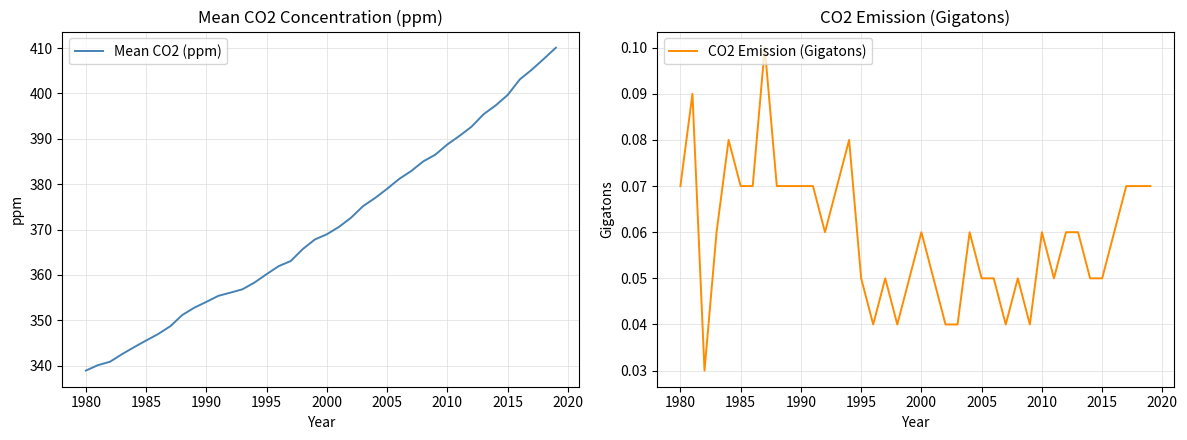

Is it true that CO2 Emission (Gigatons) equals 0.0 at 1995?

False